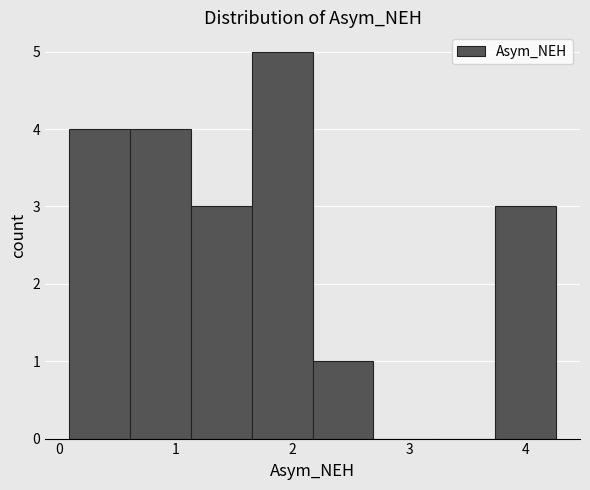

Over which range of the x-axis is the bar tallest?

1.7 to 2.2